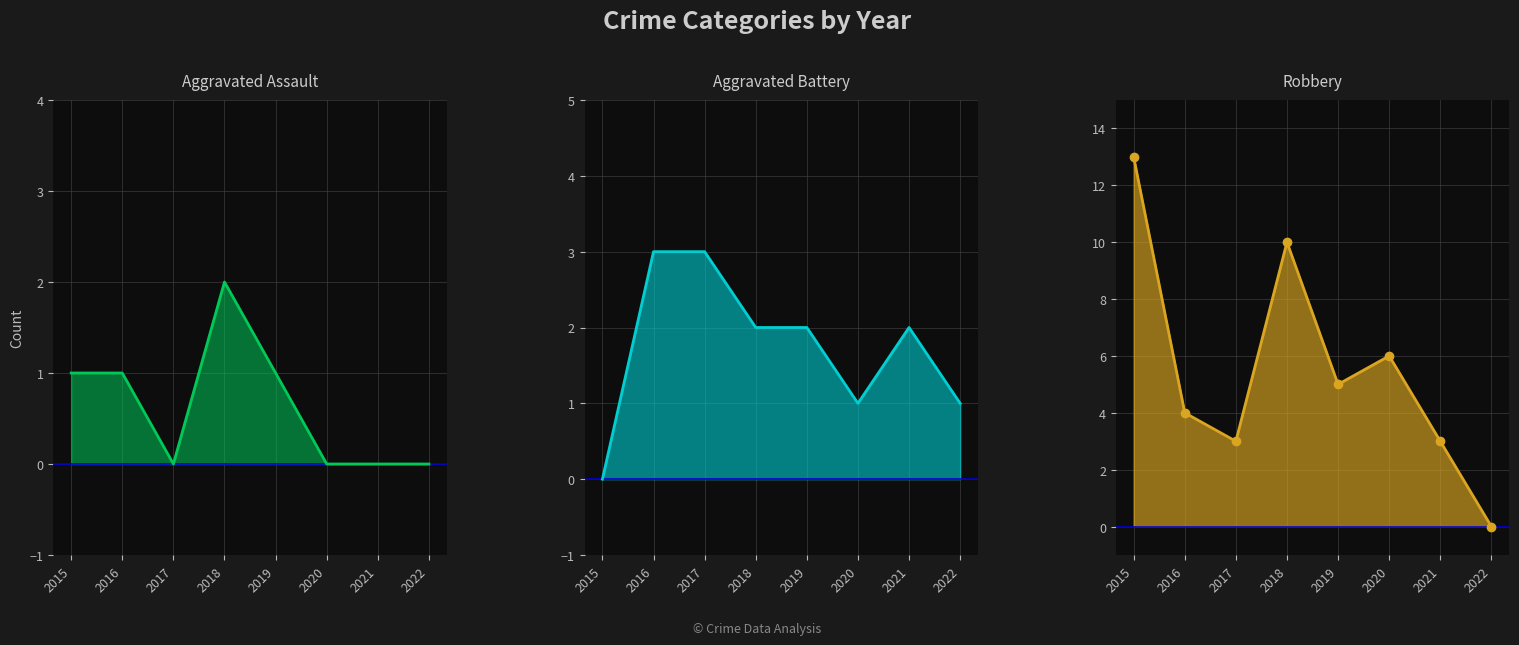

What is the sum of all Aggravated Assault values?

5